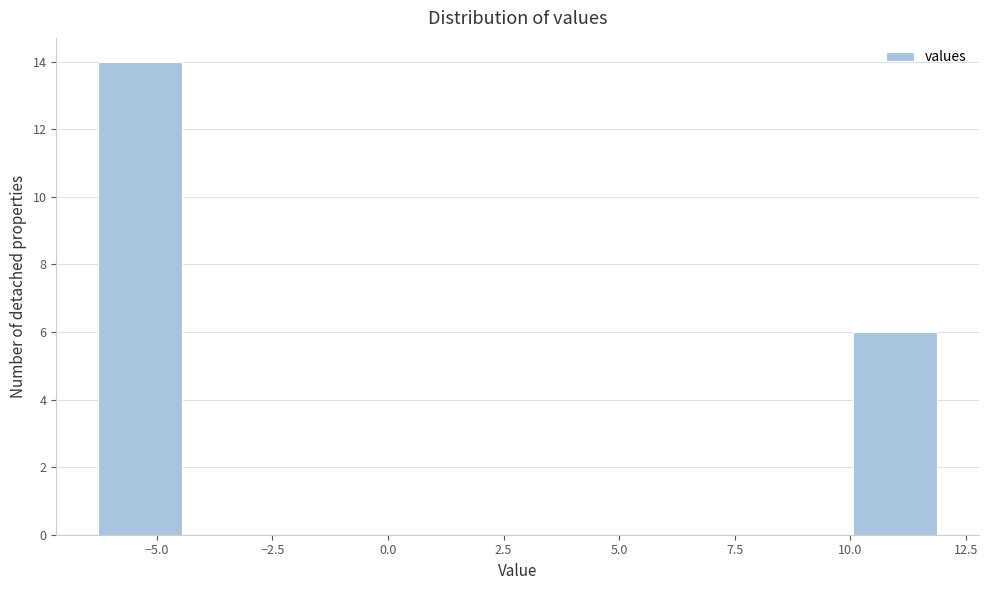

Around what value on the x-axis is the tallest bar? Give the approximate position of its centre, as read against the axis.

-5.5